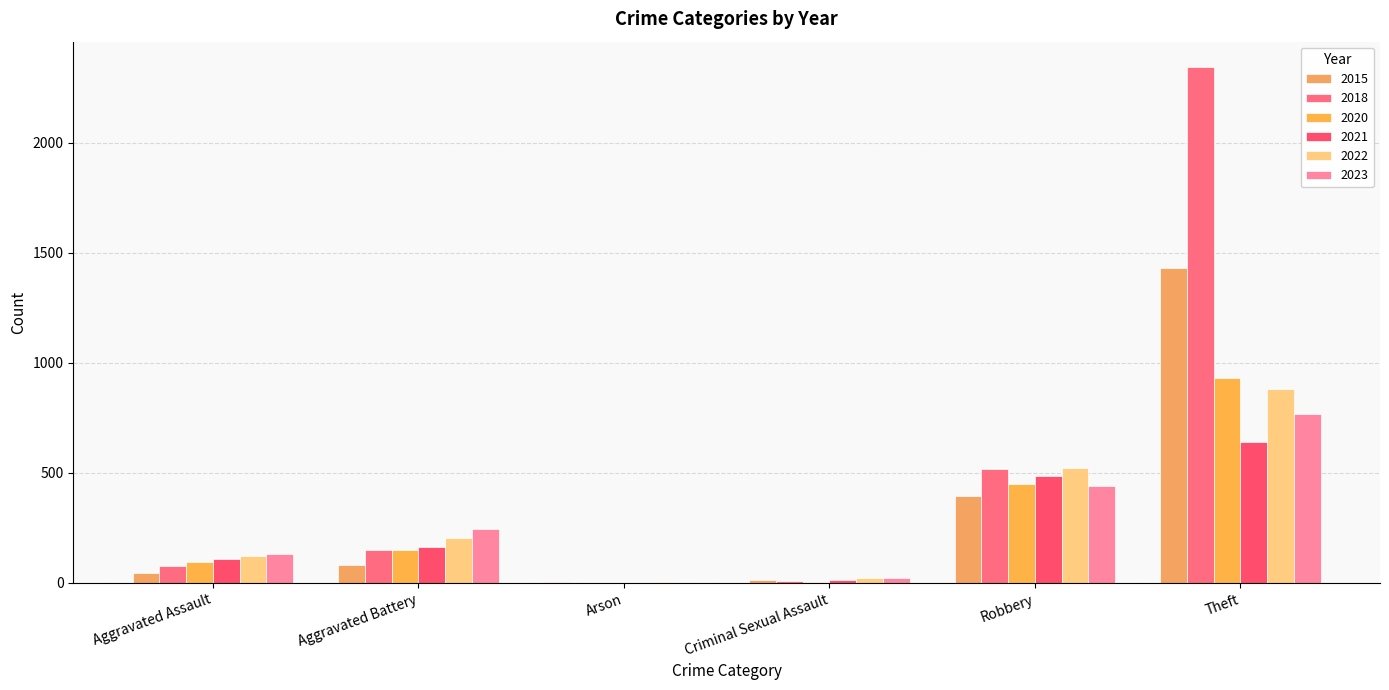

How many groups of bars are there?

6